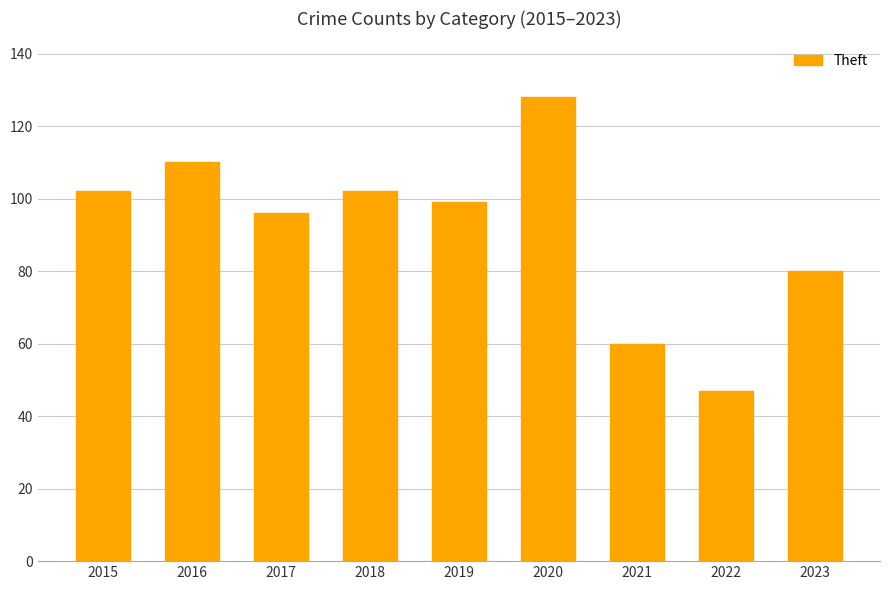

How many categories are shown in the chart?

9